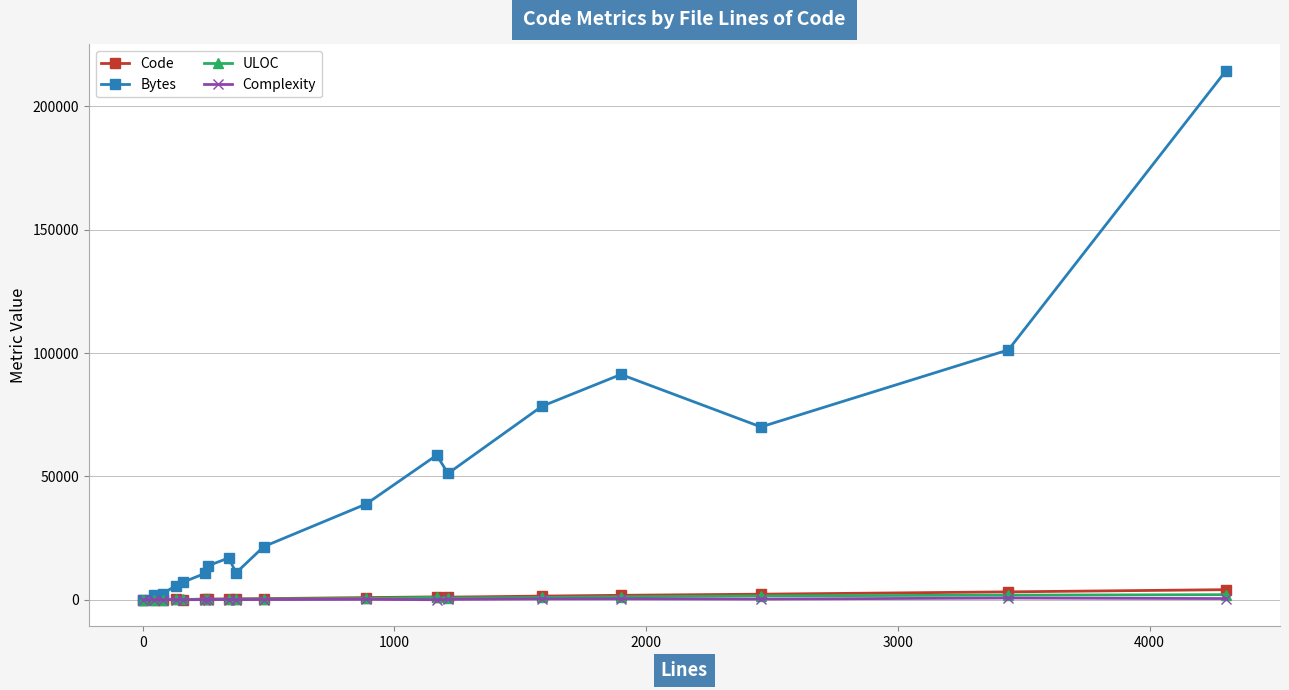

What is the maximum value shown in the chart?

214416